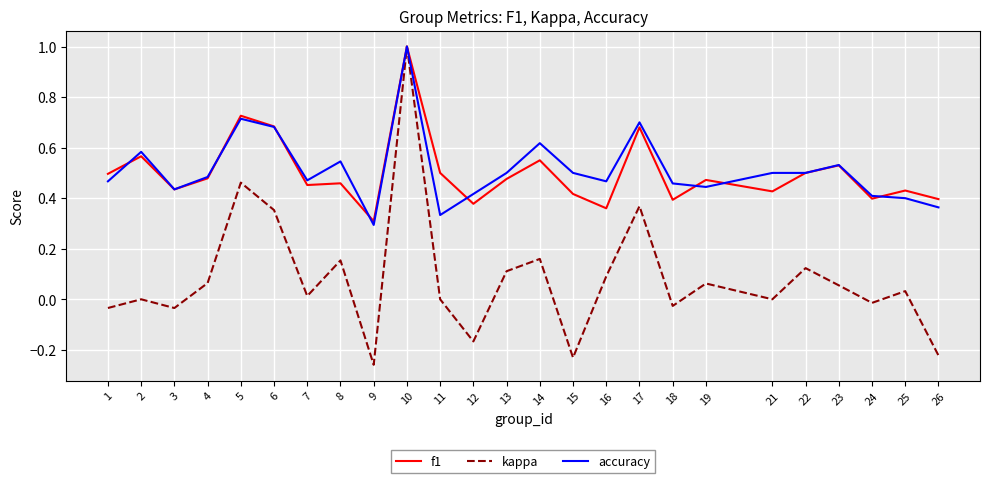

What is the highest value of the f1 series?

1.0